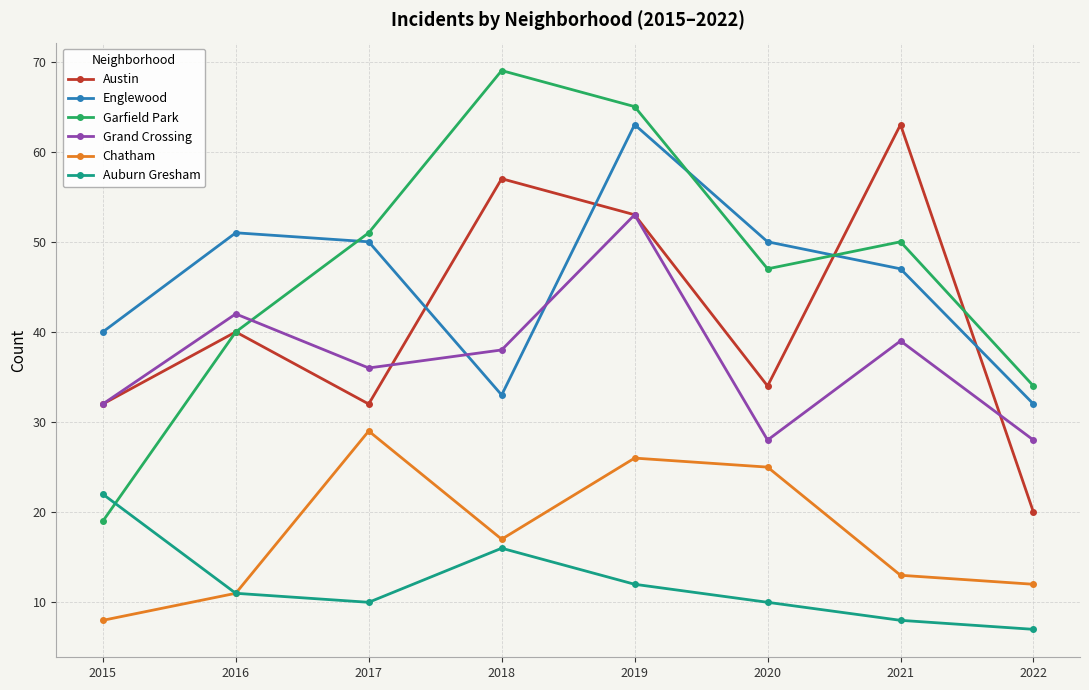

Which series has the largest range (max minus min)?

Garfield Park